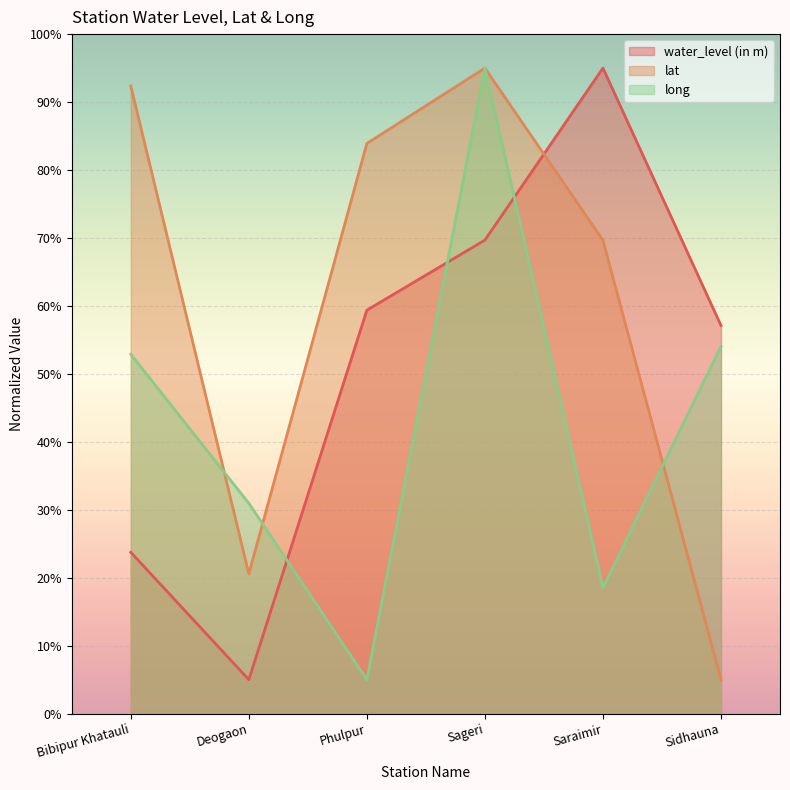

Which series has the widest spread of values?

water_level (in m)